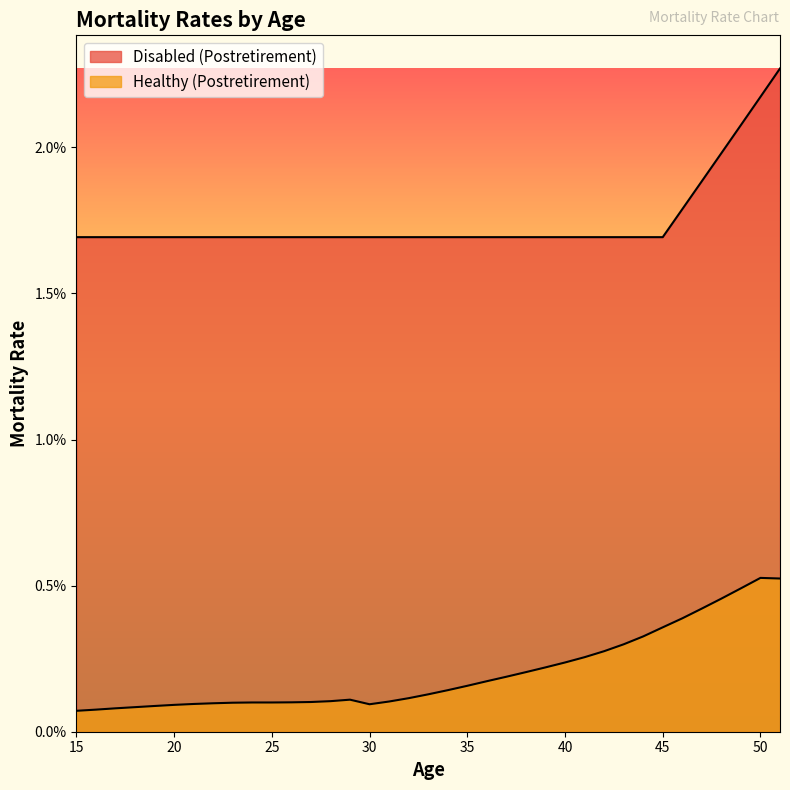

Rank the categories by Disabled (Postretirement) value from highest to lowest.

51, 50, 49, 48, 47, 46, 15, 16, 17, 18, 19, 20, 21, 22, 23, 24, 25, 26, 27, 28, 29, 30, 31, 32, 33, 34, 35, 36, 37, 38, 39, 40, 41, 42, 43, 44, 45